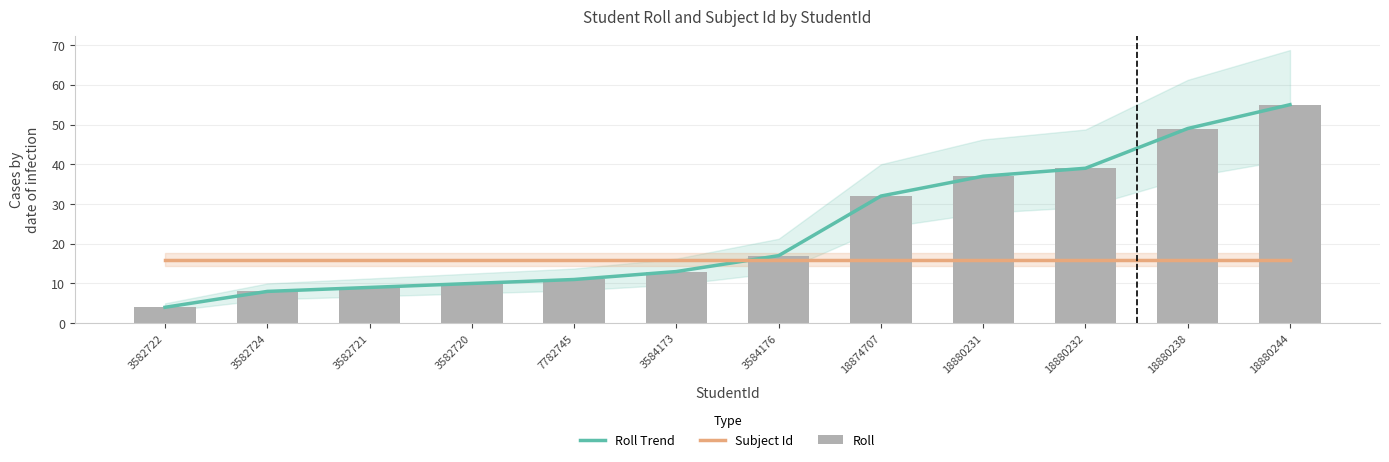

What is the average value of the Roll Trend series?

24